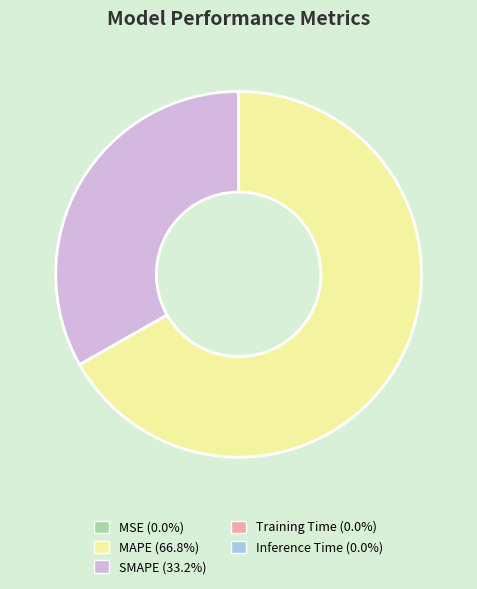

Which category has the biggest portion of the pie?

MAPE